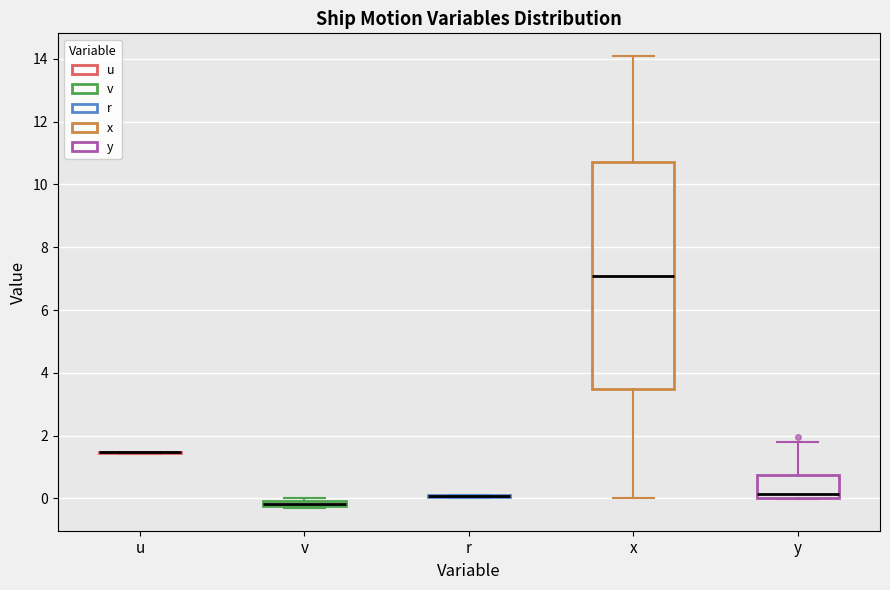

Which box is the tallest, from its lower edge to its upper edge?

x